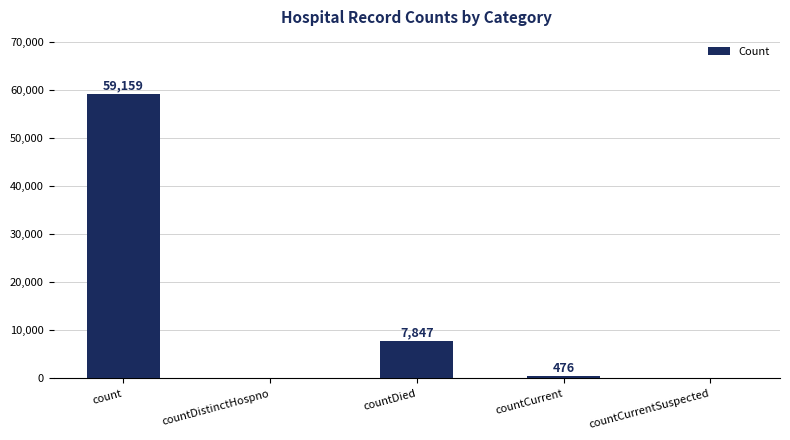

Between countDied and count, which is larger?

count